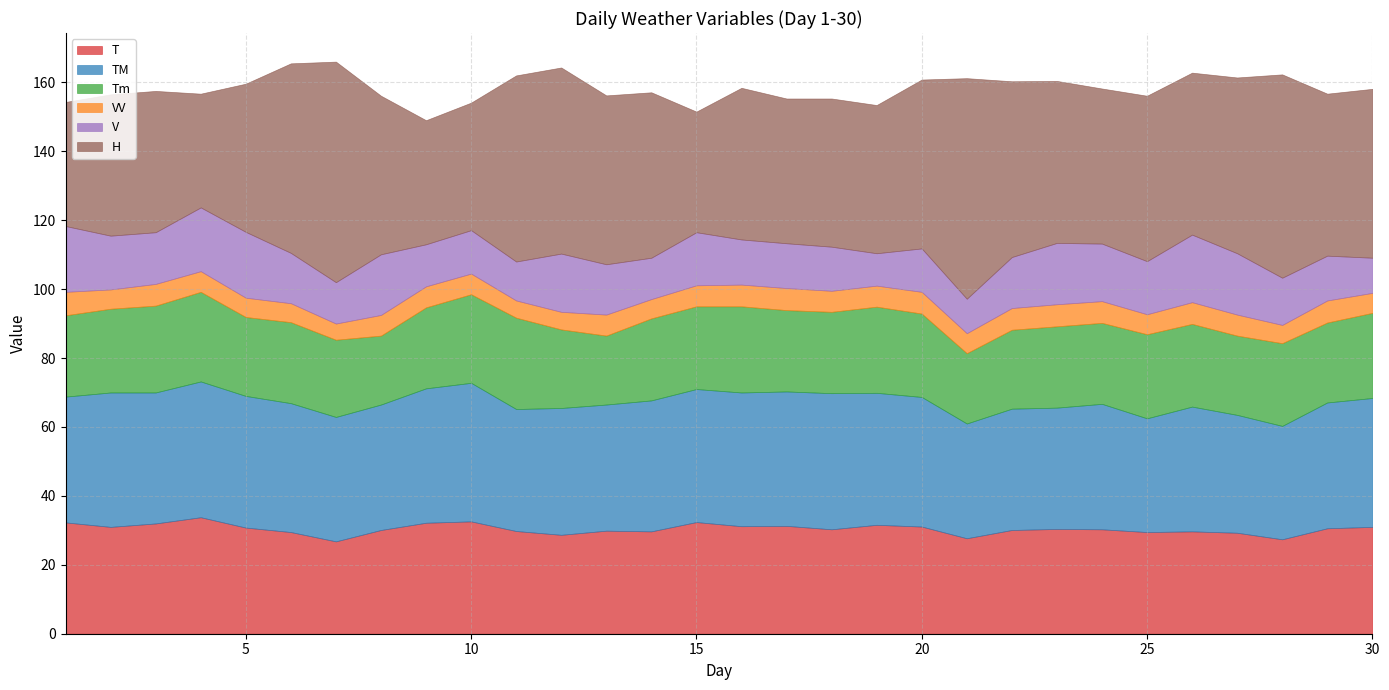

Between which two adjacent categories do H and T first intersect?

3 and 4